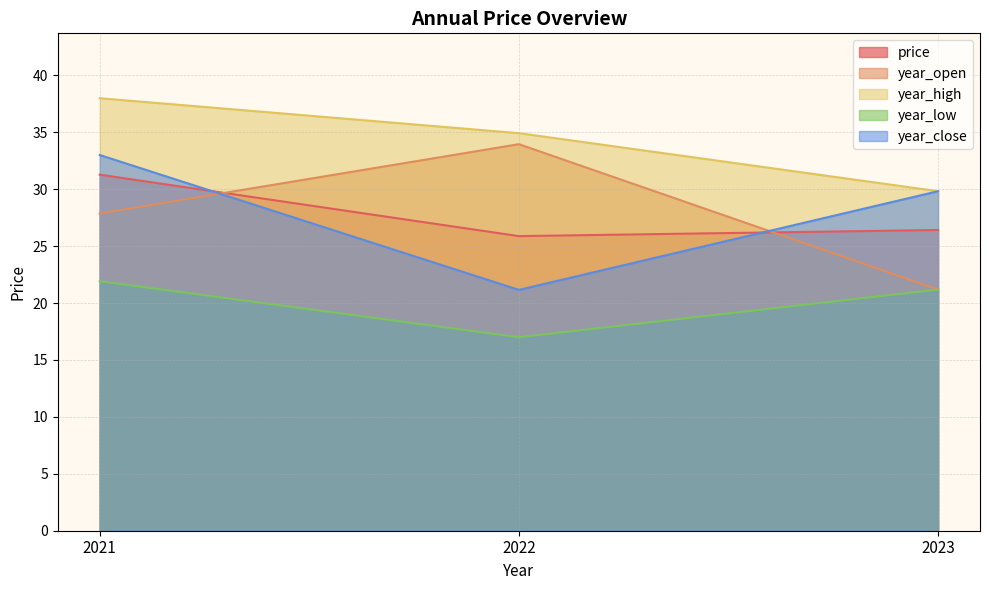

Is it true that year_high equals 29.8 at 2023?

True